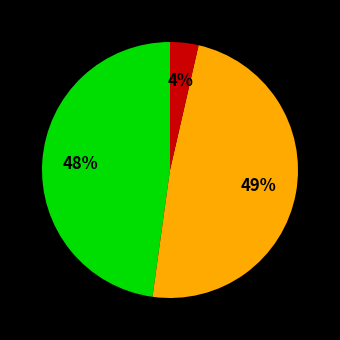

To the nearest percent, what is the difference between the largest and smallest slice percentages?

45%